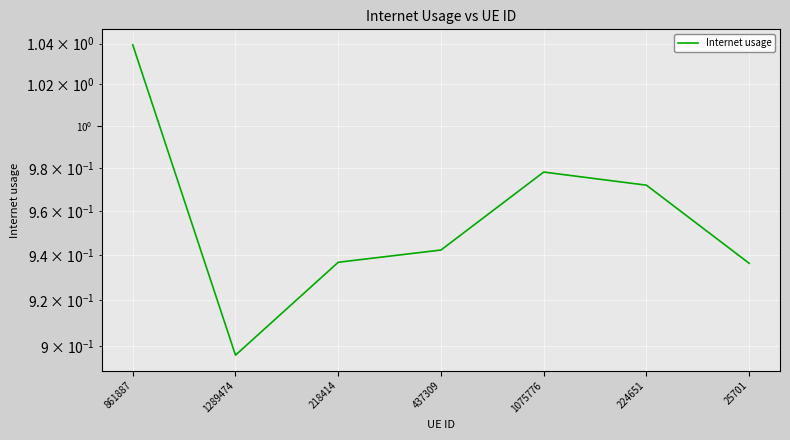

Reading left to right, transcribe all the data shown in this chart.

1.0	0.9	0.9	0.9	1.0	1.0	0.9